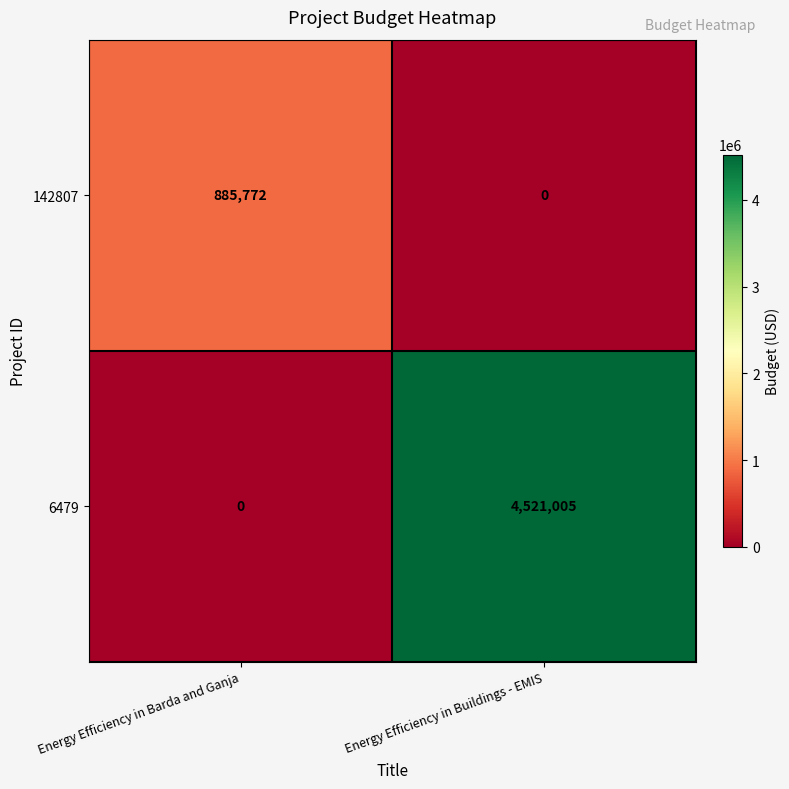

The value of 142807 at Energy Efficiency in Buildings - EMIS is 0. True or false?

True